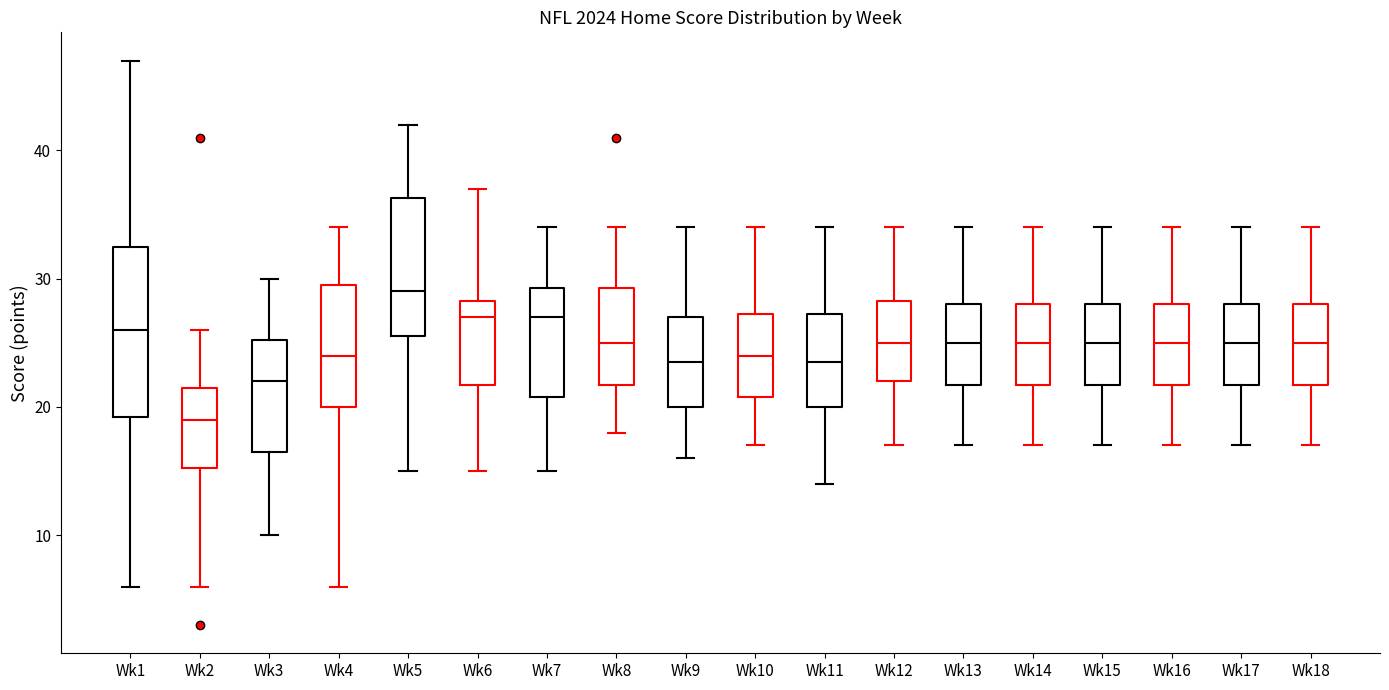

Which box is the tallest, from its lower edge to its upper edge?

Wk1